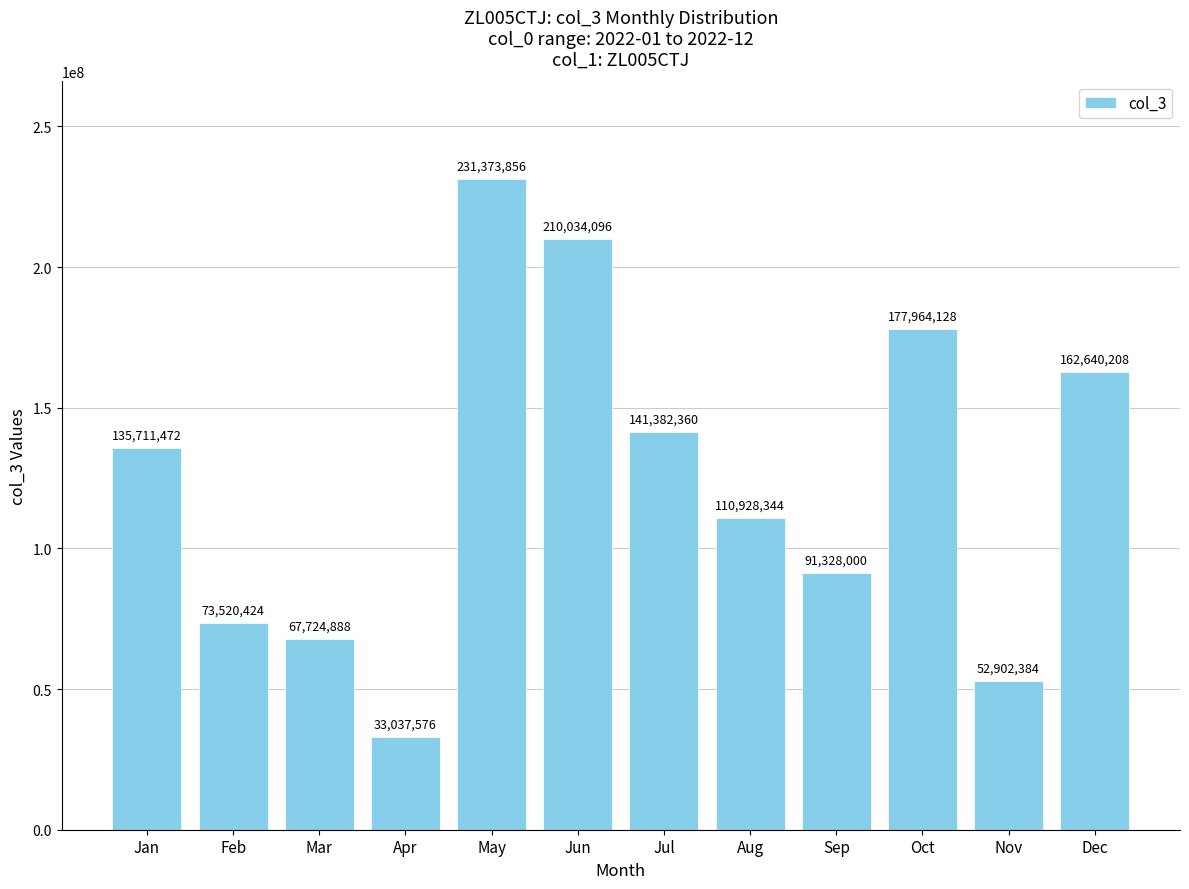

Does the chart contain stacked bars?

No